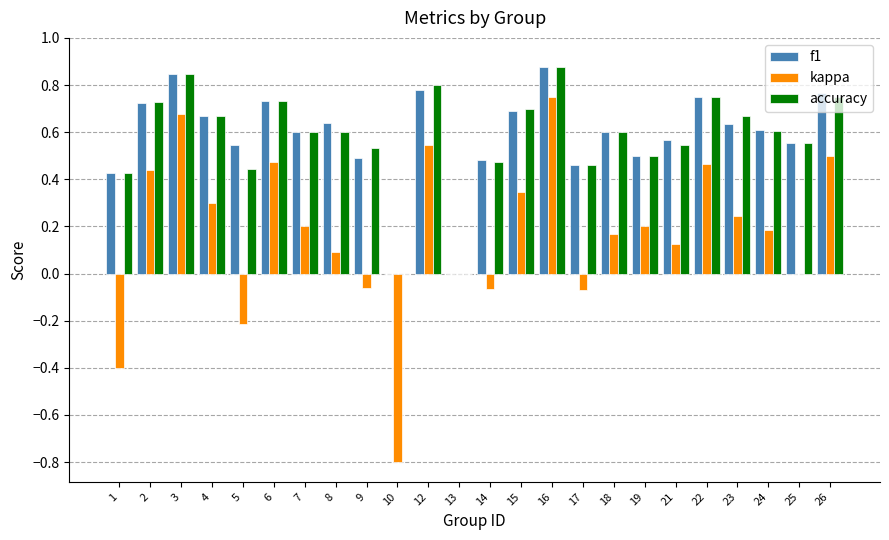

How many series are shown in this chart?

3